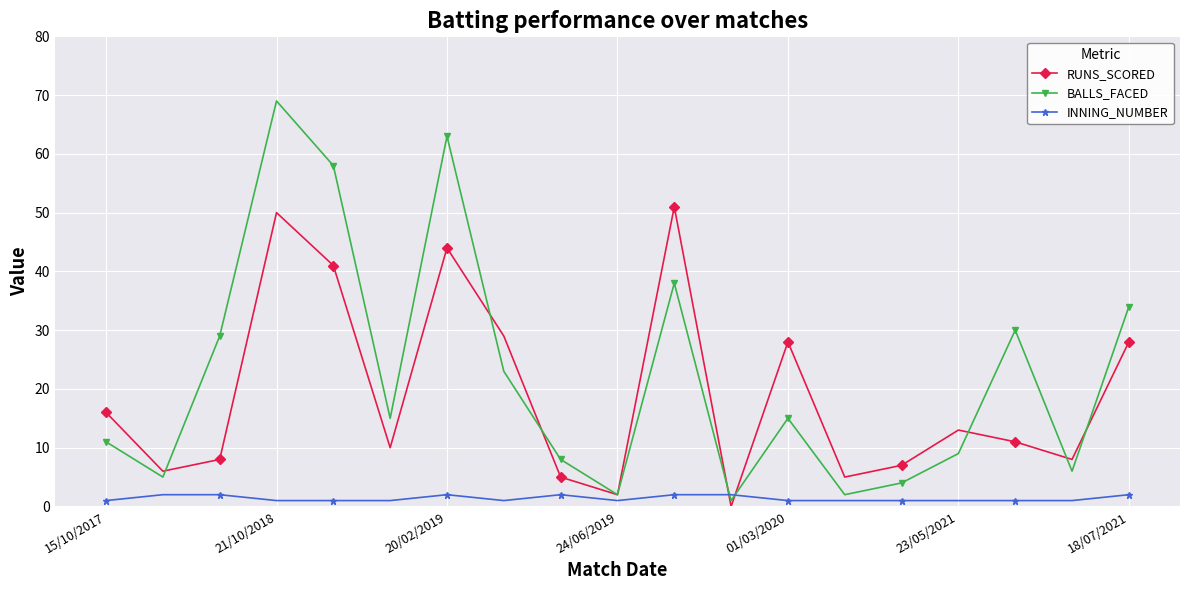

How many intersections are there between RUNS_SCORED and INNING_NUMBER?

2